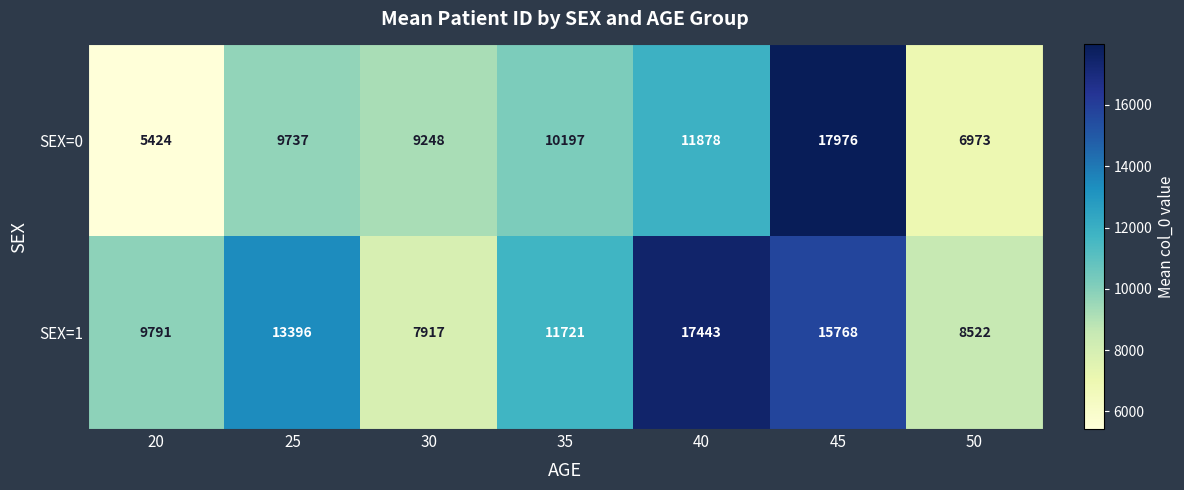

What is the minimum value for SEX=1?

7917